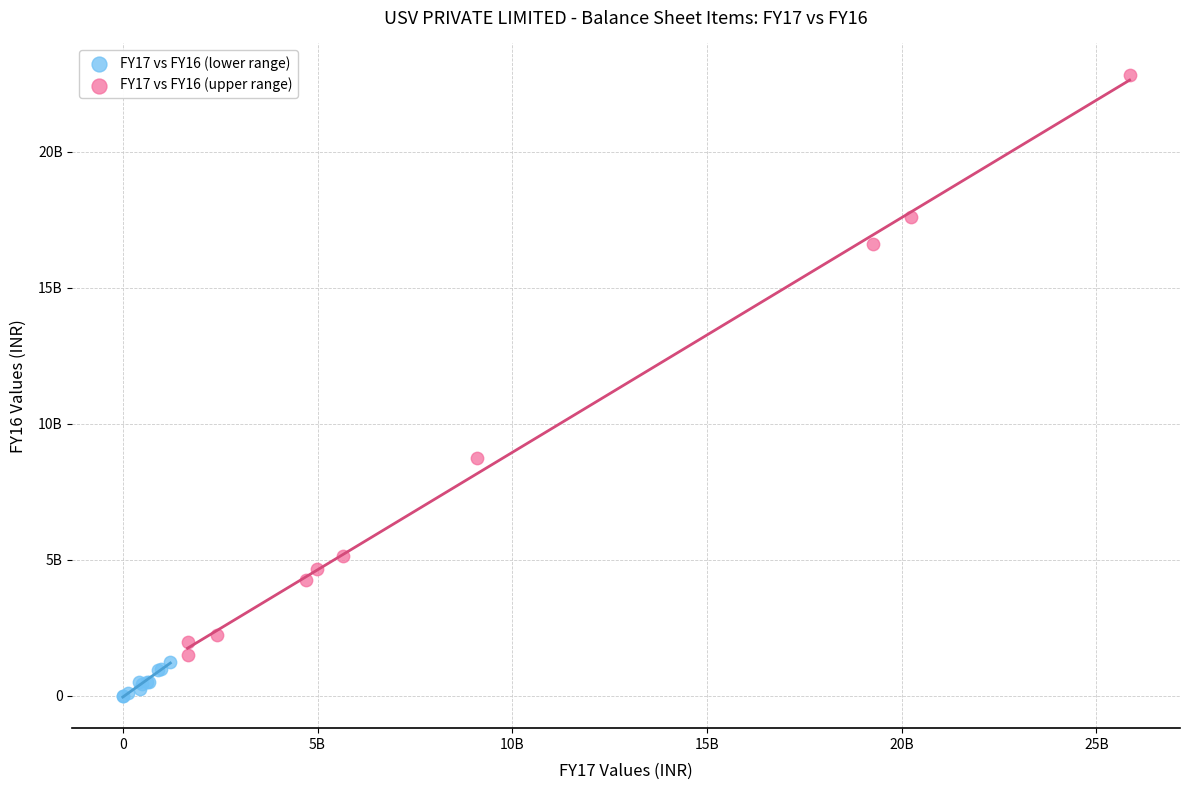

What are all the series names shown in the legend?

FY17 vs FY16 (lower range), FY17 vs FY16 (upper range)